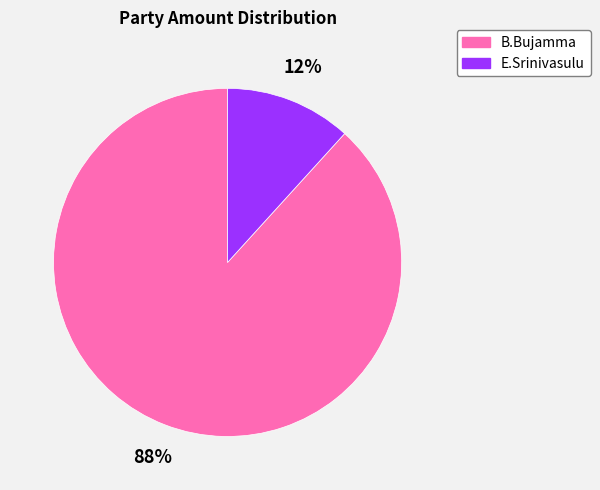

Rank the categories by value from highest to lowest.

B.Bujamma, E.Srinivasulu